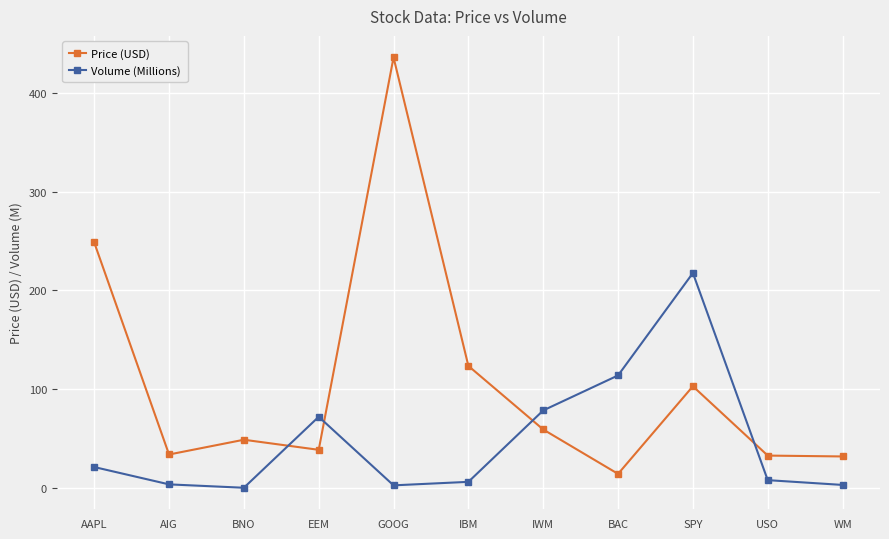

Which series has the largest range (max minus min)?

Price (USD)